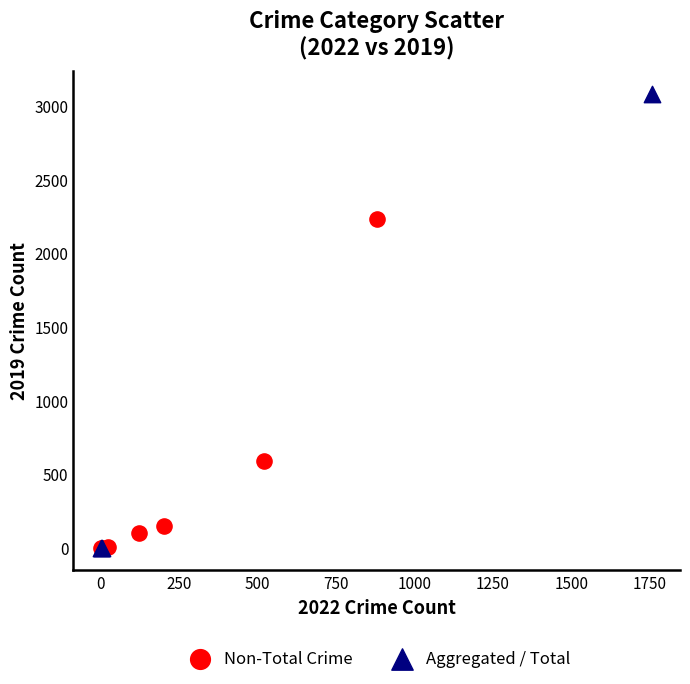

Which series reaches the maximum Y coordinate?

Aggregated / Total